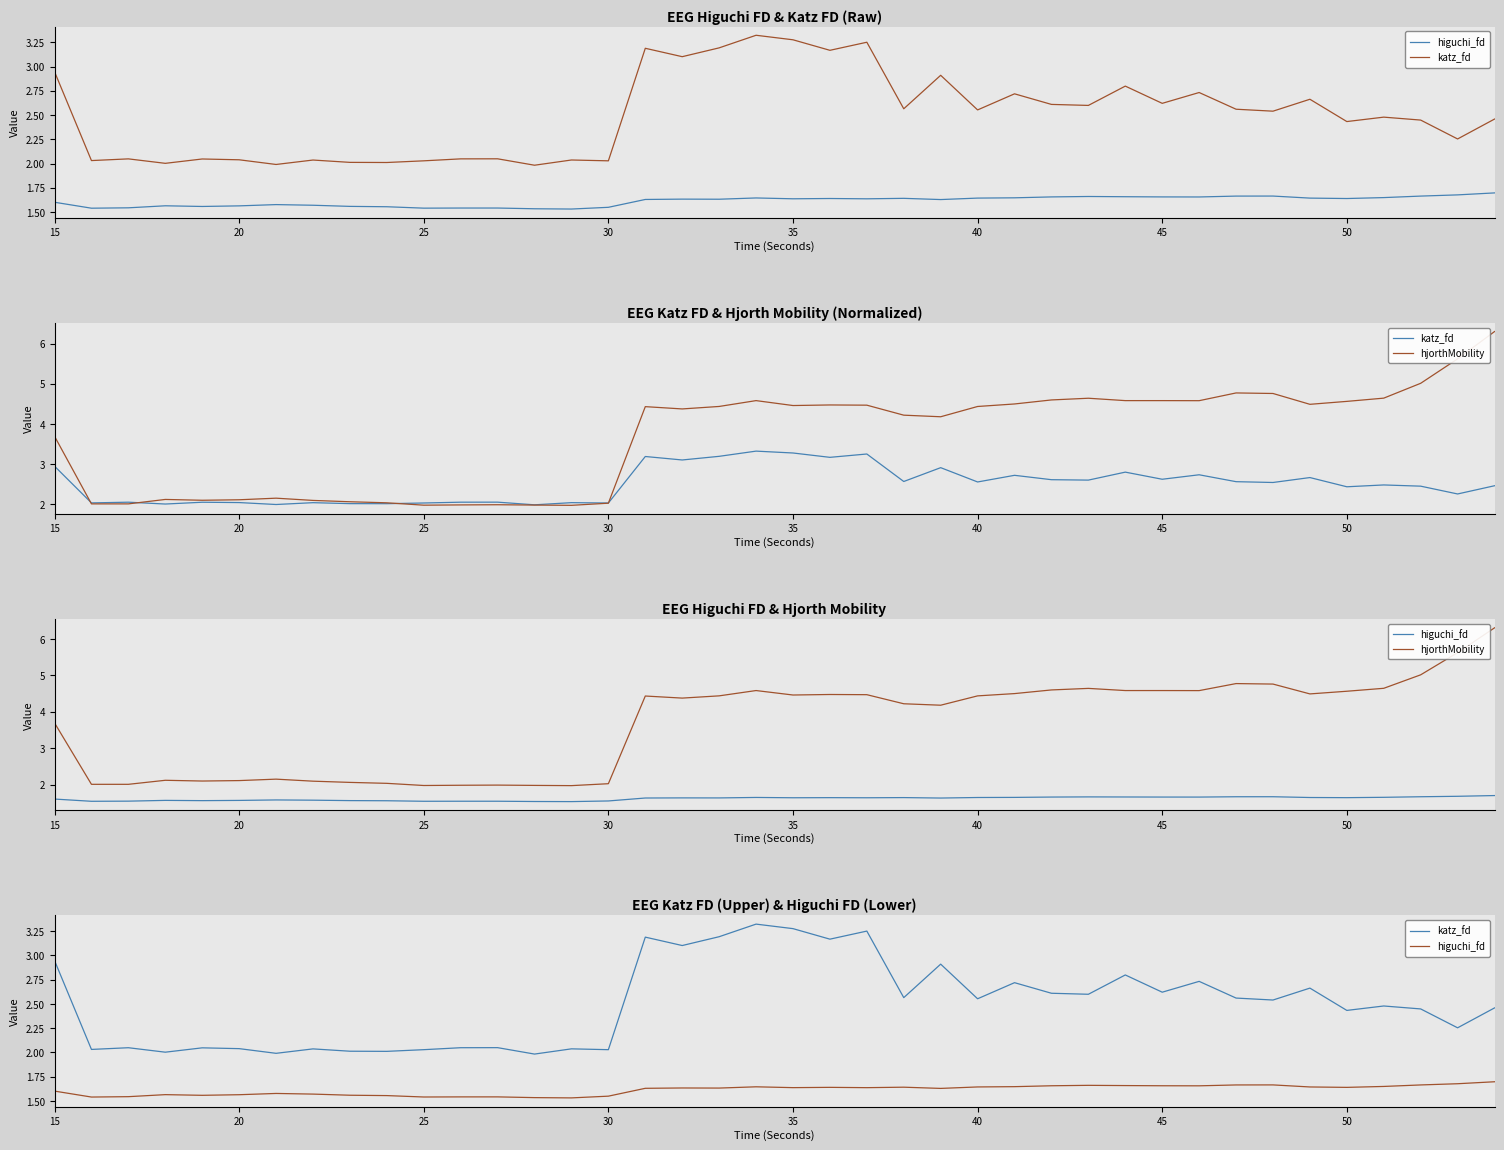

In katz_fd, how many points are higher than both neighbors (excluding endpoints)?

14